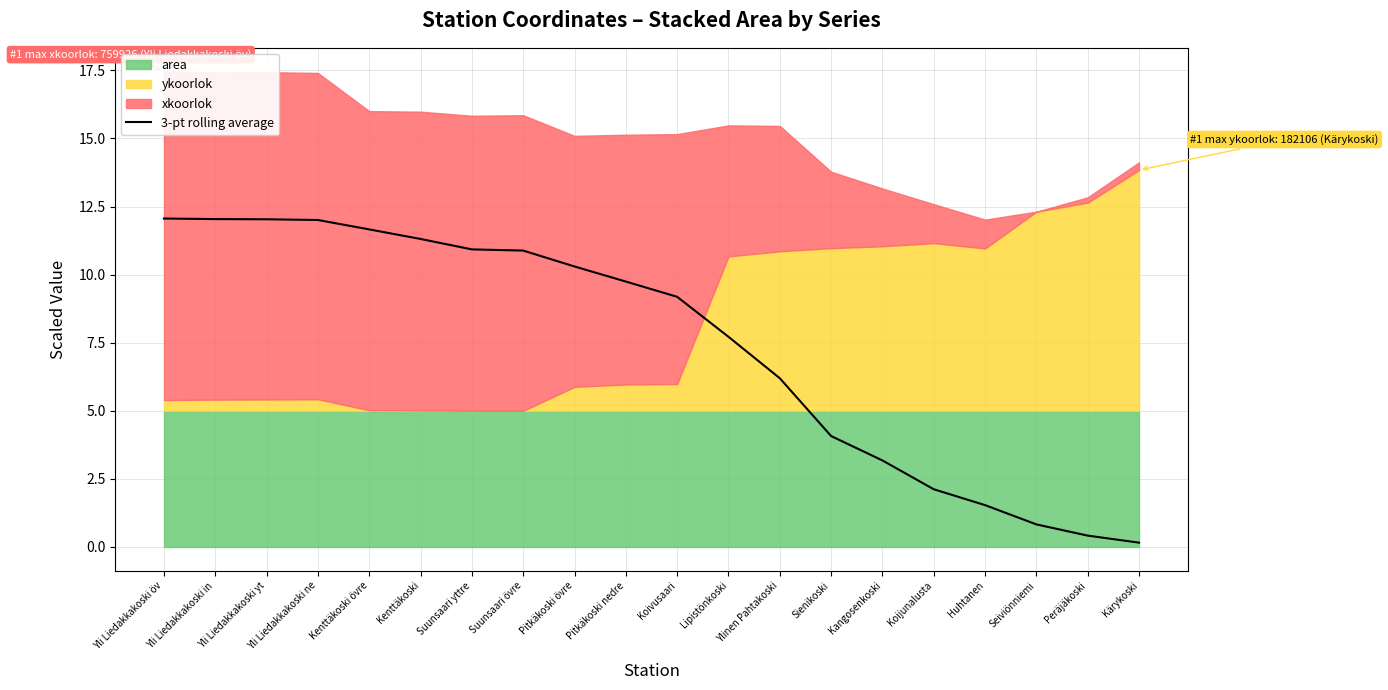

Rank the categories by value from highest to lowest.

Yli Liedakkakoski öv, Yli Liedakkakoski in, Yli Liedakkakoski yt, Yli Liedakkakoski ne, Kenttäkoski övre, Kenttäkoski, Suunsaari yttre, Suunsaari övre, Pitkäkoski övre, Pitkäkoski nedre, Koivusaari, Lipistönkoski, Ylinen Pahtakoski, Sienikoski, Kangosenkoski, Koijunalusta, Huhtanen, Seiviönniemi, Peräjäkoski, Kärykoski